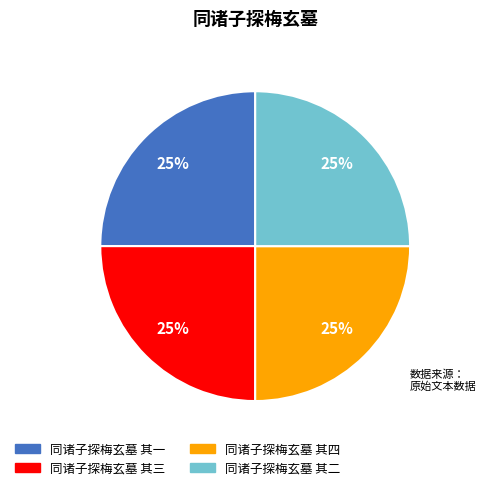

Does 同诸子探梅玄墓 其三 account for over 50% of the chart?

No